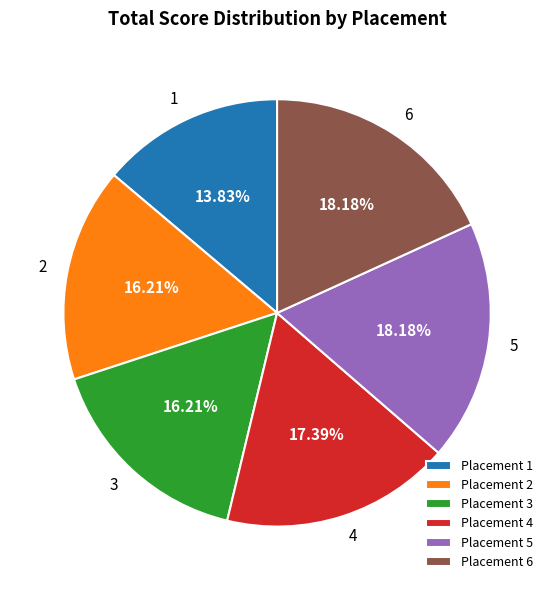

Does Placement 2 represent more than half of the total?

No